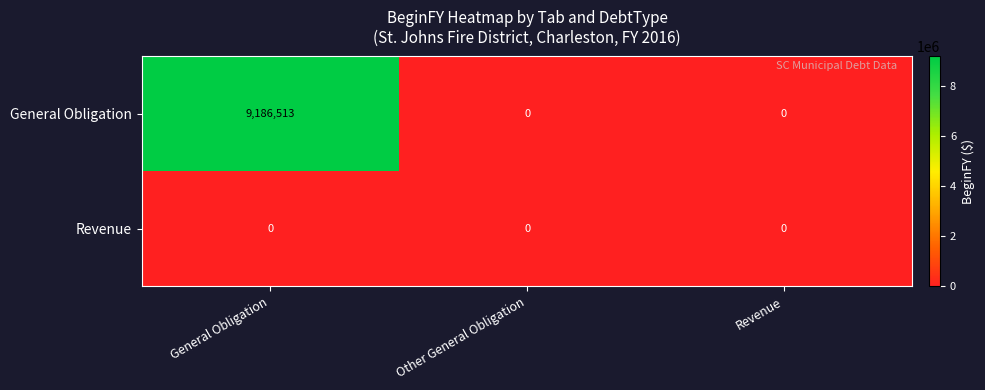

Which category has the highest value across all series?

General Obligation